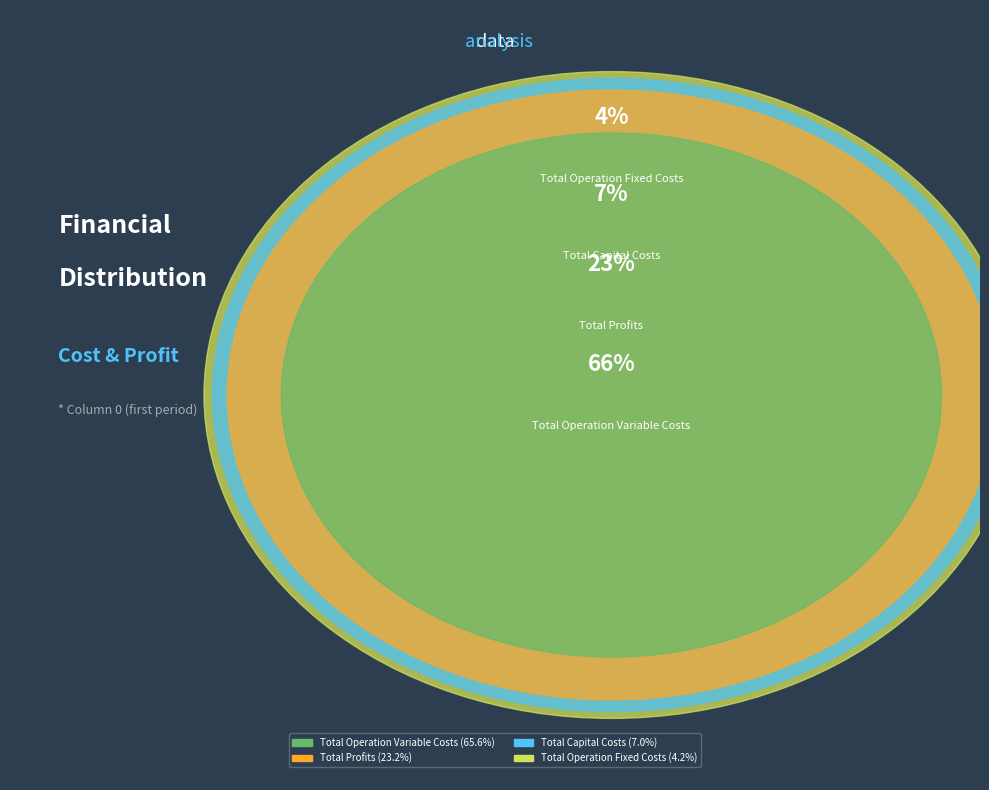

Do Total Operation Fixed Costs and Total Operation Variable Costs together represent more than half of the pie?

Yes